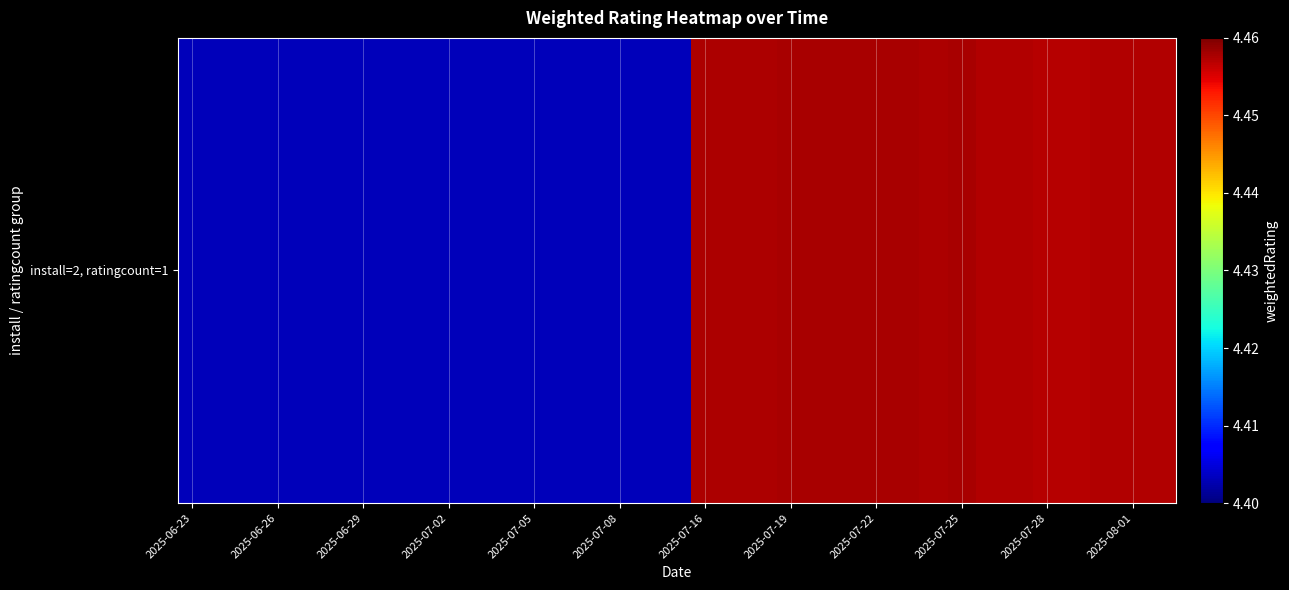

What is the difference between the second highest and minimum values?

0.1